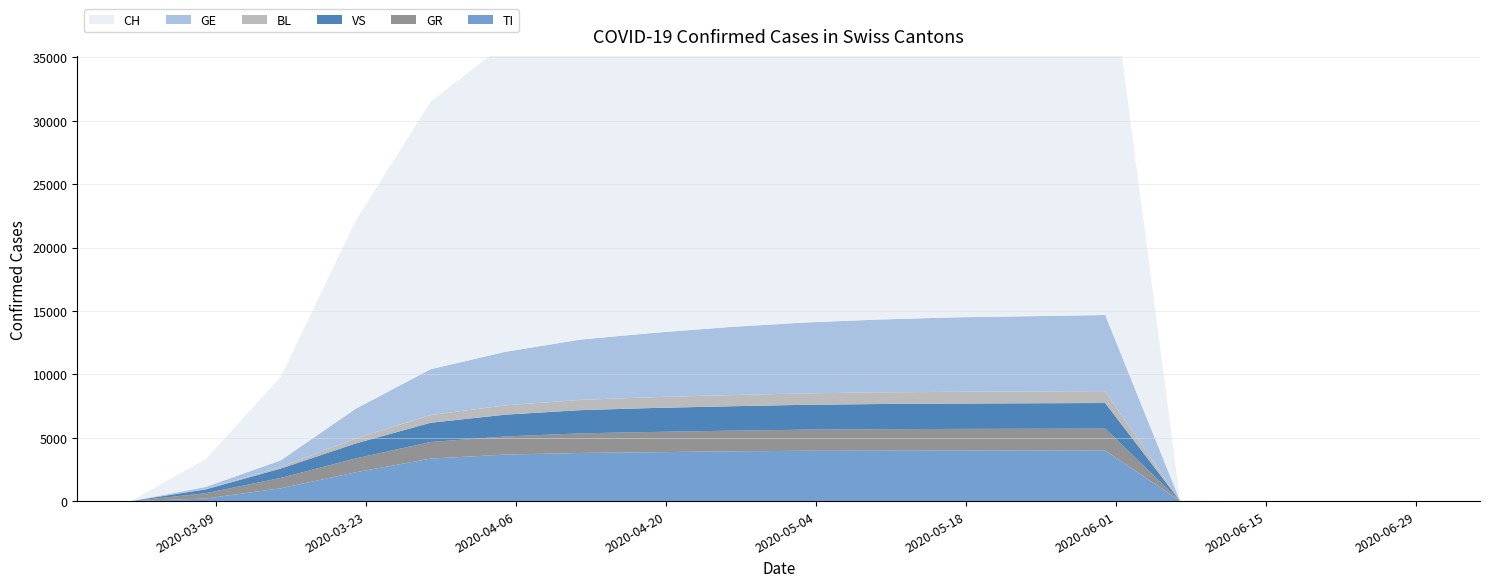

Reading right to left, extract all data points from this chart.

TI: 2020-07-05=0	2020-06-28=0	2020-06-21=0	2020-06-14=0	2020-06-07=2	2020-05-31=3997	2020-05-24=3991	2020-05-17=3989	2020-05-10=3977	2020-05-03=3967	2020-04-26=3924	2020-04-19=3857	2020-04-12=3795	2020-04-05=3671	2020-03-29=3351	2020-03-22=2271	2020-03-15=1009	2020-03-08=200	2020-03-01=0	2020-02-25=0
GR: 2020-07-05=0	2020-06-28=0	2020-06-21=0	2020-06-14=0	2020-06-07=1	2020-05-31=1720	2020-05-24=1713	2020-05-17=1705	2020-05-10=1694	2020-05-03=1668	2020-04-26=1629	2020-04-19=1600	2020-04-12=1548	2020-04-05=1426	2020-03-29=1311	2020-03-22=1095	2020-03-15=820	2020-03-08=420	2020-03-01=0	2020-02-25=0
VS: 2020-07-05=0	2020-06-28=0	2020-06-21=0	2020-06-14=0	2020-06-07=1	2020-05-31=2018	2020-05-24=2012	2020-05-17=1998	2020-05-10=1986	2020-05-03=1960	2020-04-26=1926	2020-04-19=1892	2020-04-12=1832	2020-04-05=1721	2020-03-29=1517	2020-03-22=1181	2020-03-15=737	2020-03-08=304	2020-03-01=0	2020-02-25=0
GE: 2020-07-05=0	2020-06-28=0	2020-06-21=0	2020-06-14=1	2020-06-07=8	2020-05-31=6003	2020-05-24=5935	2020-05-17=5873	2020-05-10=5750	2020-05-03=5590	2020-04-26=5378	2020-04-19=5080	2020-04-12=4756	2020-04-05=4228	2020-03-29=3613	2020-03-22=2342	2020-03-15=519	2020-03-08=170	2020-03-01=0	2020-02-25=0
BL: 2020-07-05=0	2020-06-28=0	2020-06-21=0	2020-06-14=0	2020-06-07=0	2020-05-31=940	2020-05-24=934	2020-05-17=929	2020-05-10=919	2020-05-03=903	2020-04-26=880	2020-04-19=854	2020-04-12=811	2020-04-05=734	2020-03-29=612	2020-03-22=394	2020-03-15=130	2020-03-08=21	2020-03-01=0	2020-02-25=0
CH: 2020-07-05=0	2020-06-28=0	2020-06-21=0	2020-06-14=1	2020-06-07=25	2020-05-31=30516	2020-05-24=30251	2020-05-17=30060	2020-05-10=29587	2020-05-03=28976	2020-04-26=28268	2020-04-19=27400	2020-04-12=26336	2020-04-05=24308	2020-03-29=21100	2020-03-22=14829	2020-03-15=6575	2020-03-08=2200	2020-03-01=0	2020-02-25=0